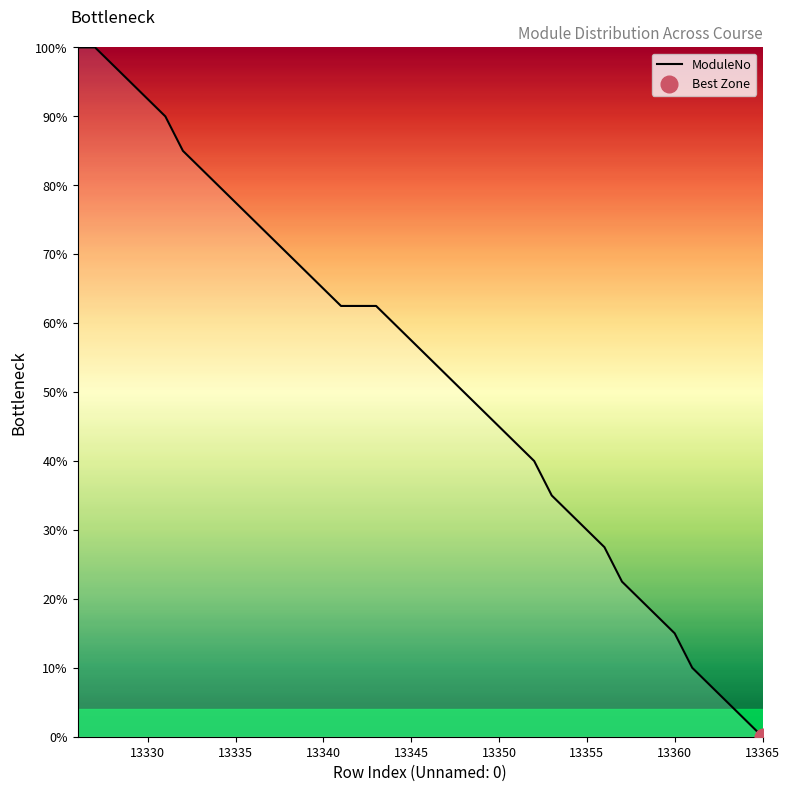

What is the value of the 33rd point from the left?

20.0